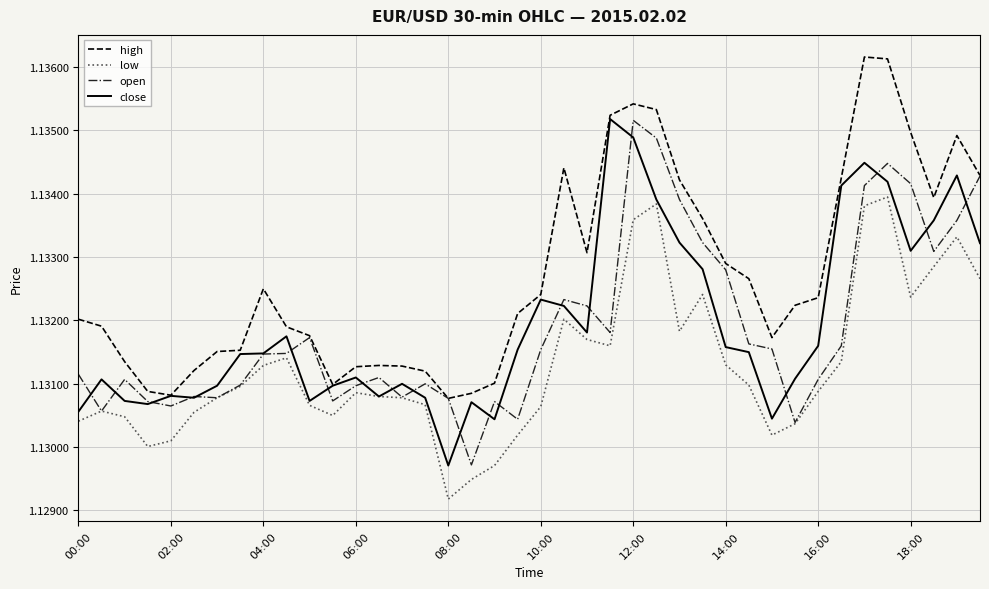

Which series has the largest total across all categories?

high